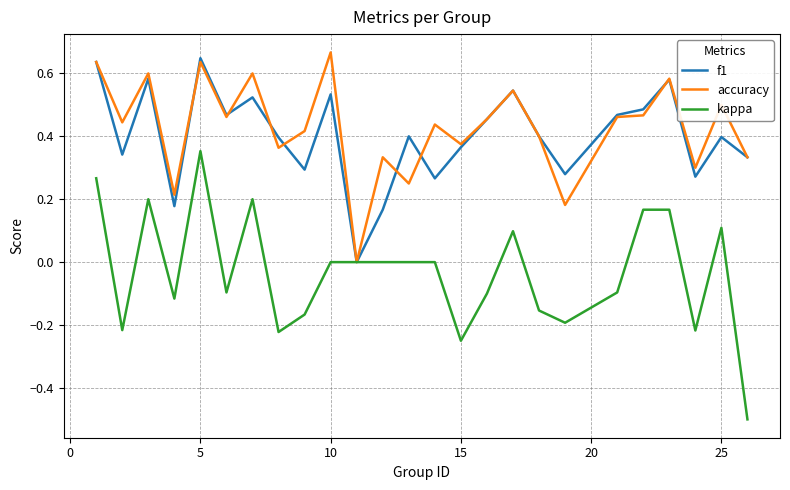

Which series has the widest spread of values?

kappa